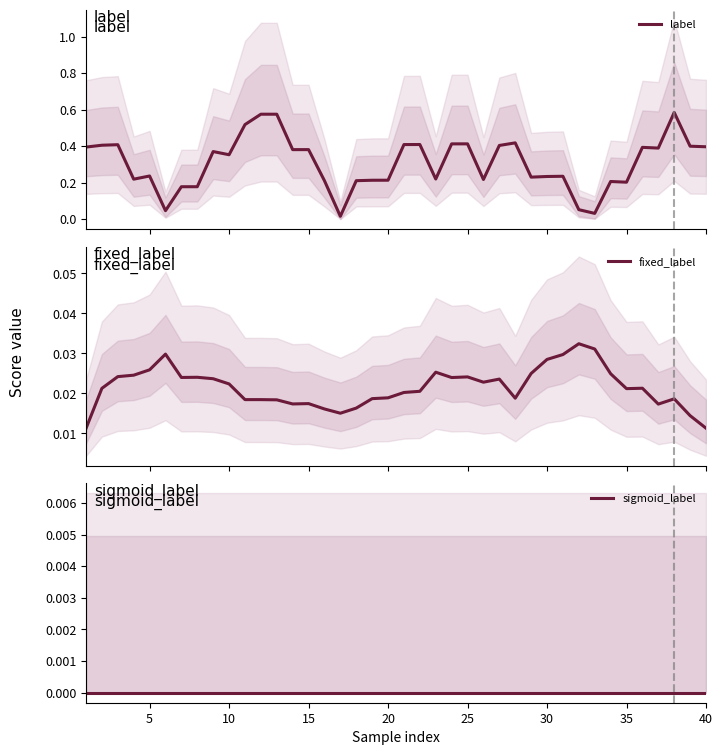

What is the sum of all fixed_label values?

0.9